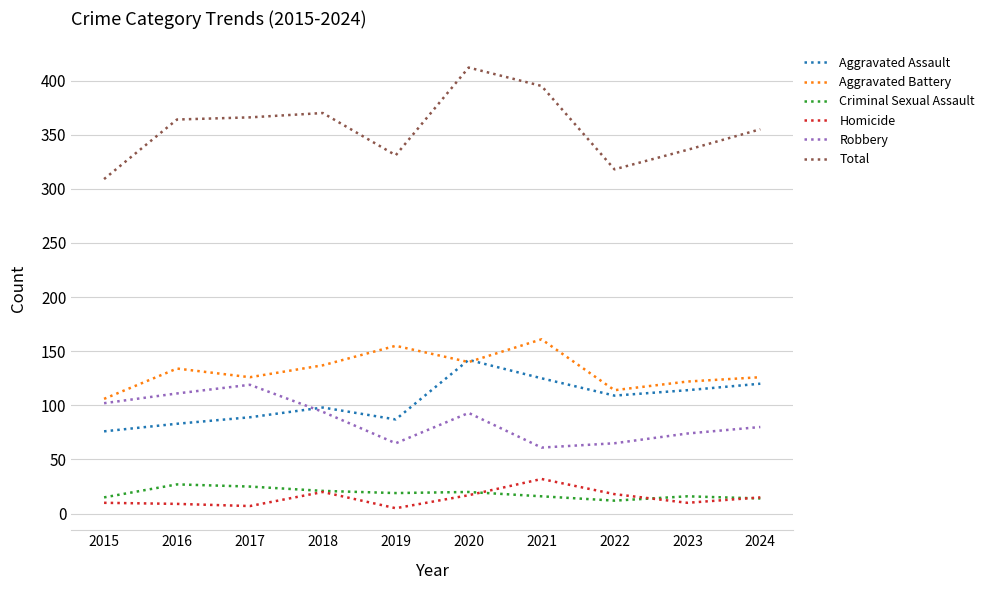

How many values in the Aggravated Battery series are below 134?

5